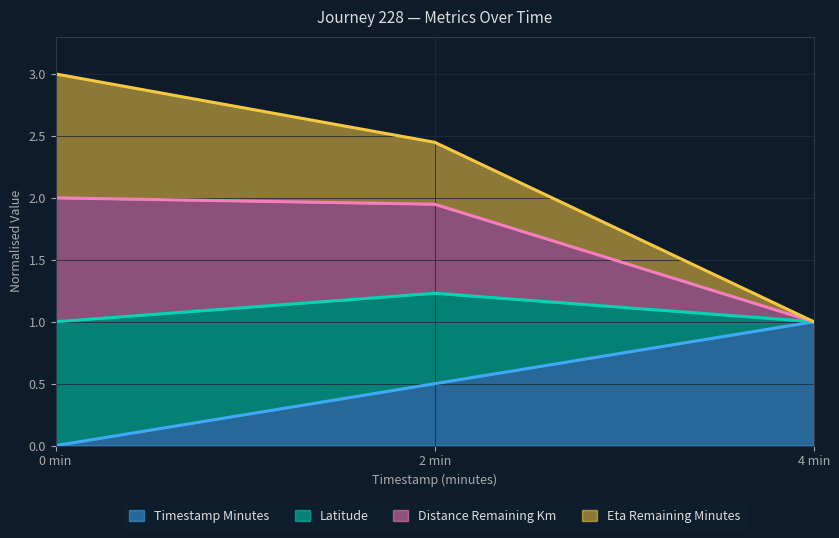

How many values in the timestamp_minutes series exceed 0?

2